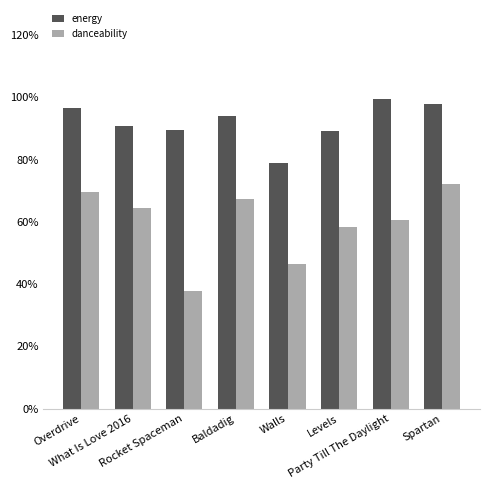

Reading right to left, list all the values displayed in this chart.

energy: Spartan=1.0	Party Till The Daylight=1.0	Levels=0.9	Walls=0.8	Baldadig=0.9	Rocket Spaceman=0.9	What Is Love 2016=0.9	Overdrive=1.0
danceability: Spartan=0.7	Party Till The Daylight=0.6	Levels=0.6	Walls=0.5	Baldadig=0.7	Rocket Spaceman=0.4	What Is Love 2016=0.6	Overdrive=0.7